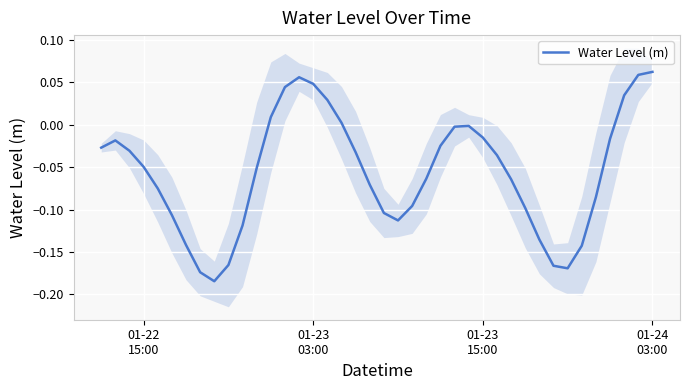

What is the difference between the second highest and minimum values?

0.2